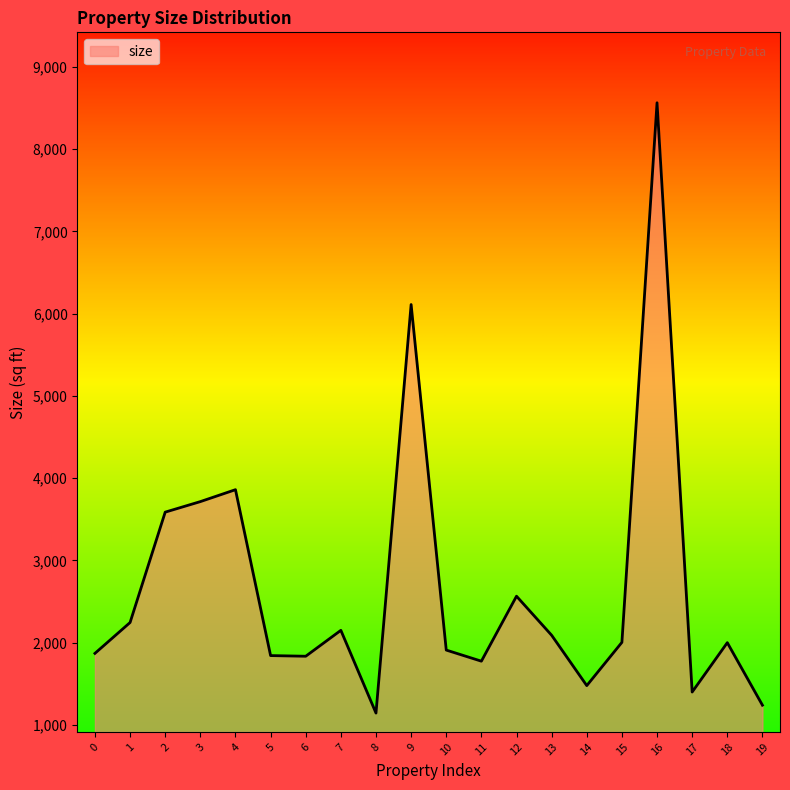

At which category does the chart reach its peak across all series?

16